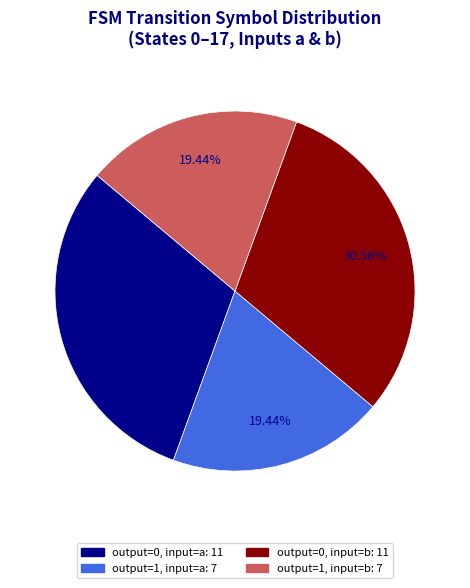

Is there a majority slice in this chart?

No